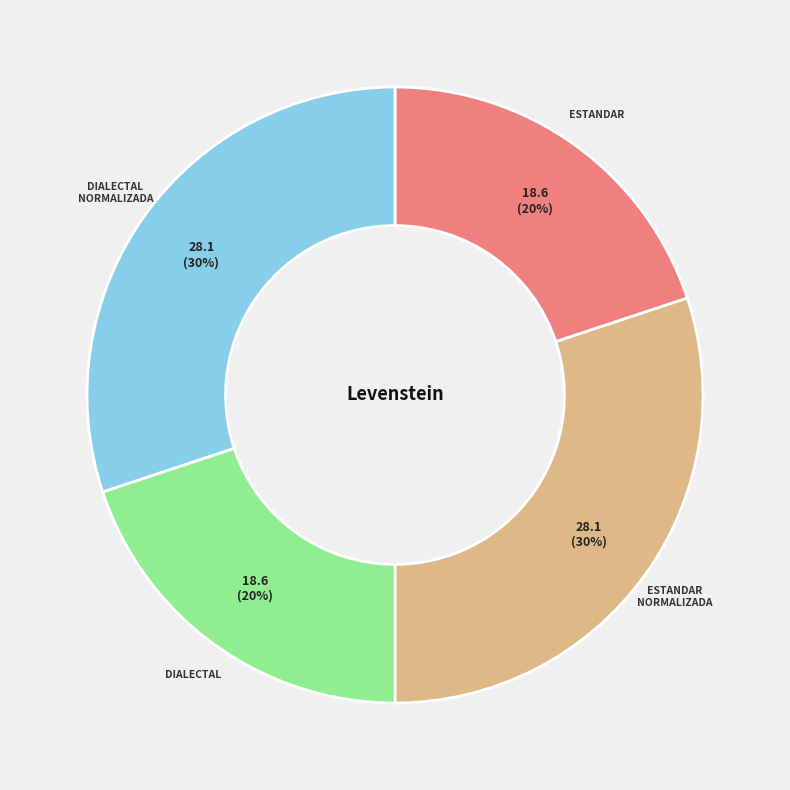

Does any single category account for the majority?

No